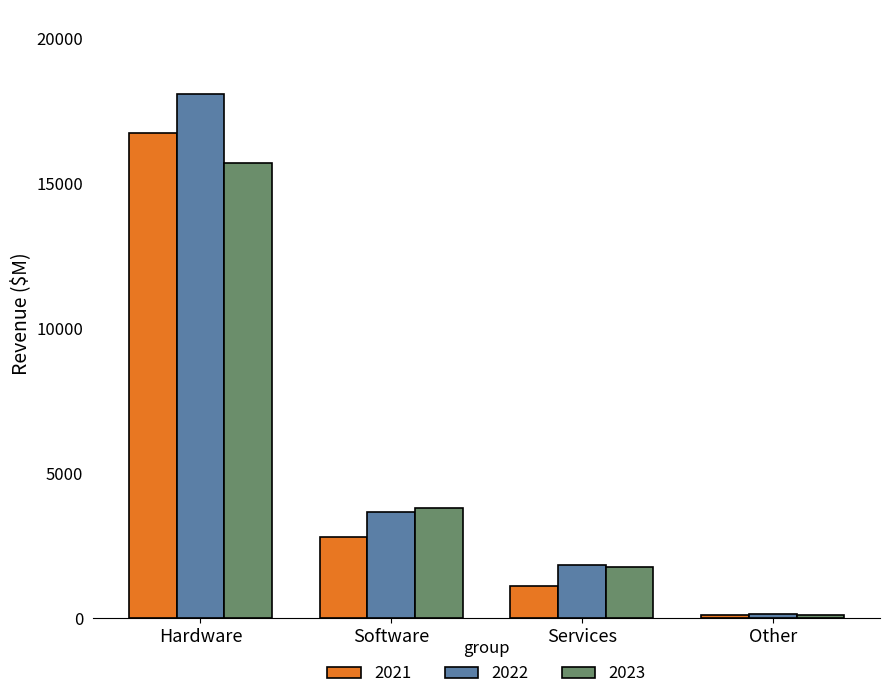

What is the difference between the 2023 values at Services and Software?

2038.0